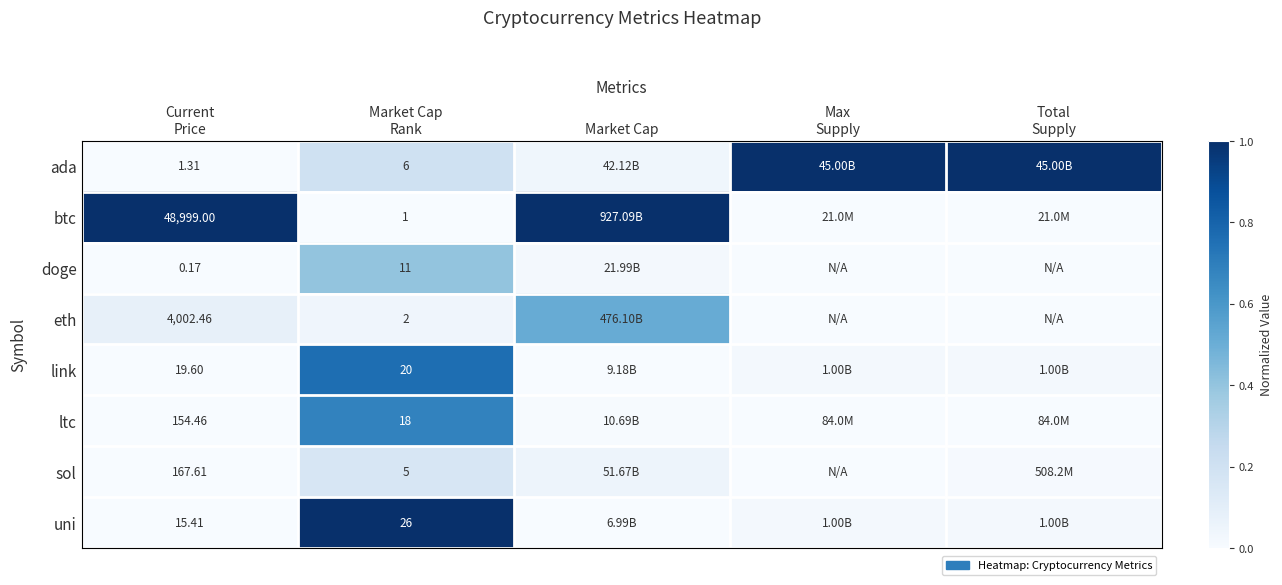

Which category has the highest value across all series?

Max
Supply